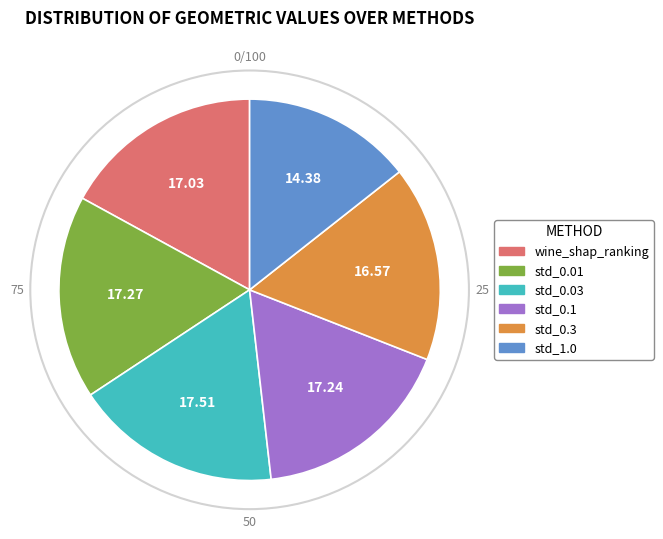

Is there any slice that represents more than half of the pie?

No